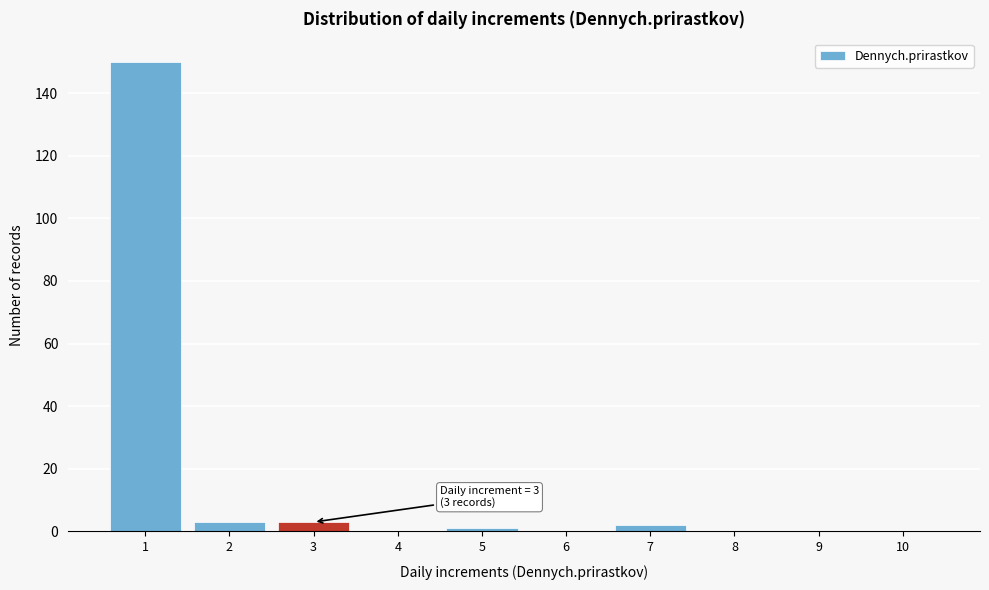

Reading left to right, extract all data points from this chart.

1=150	2=3	3=3	4=0	5=1	6=0	7=2	8=0	9=0	10=0